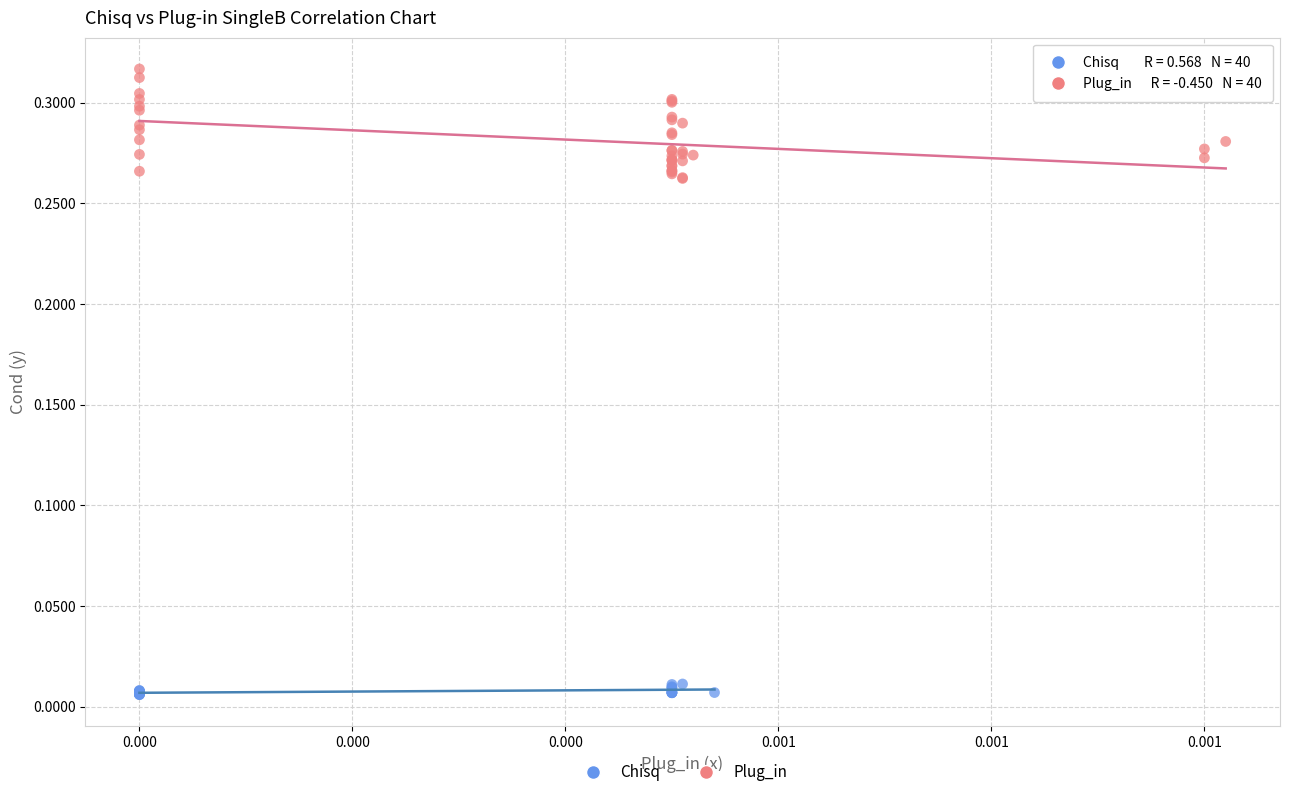

Which series has the largest Y range (max minus min)?

Plug_in